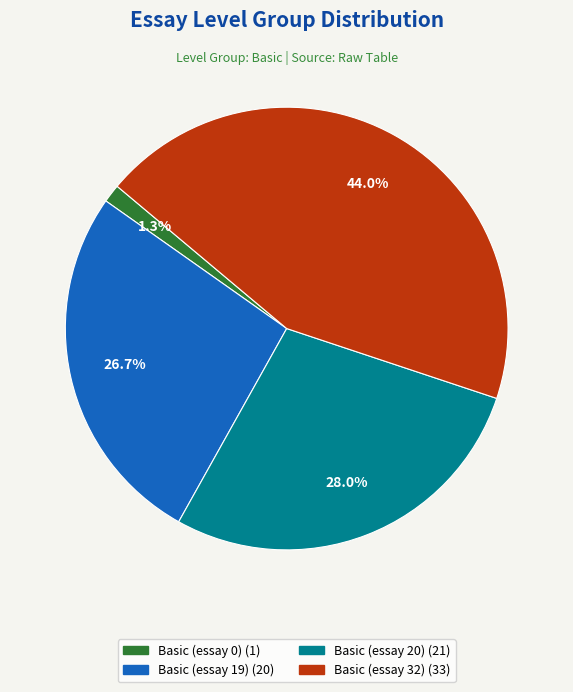

To the nearest percent, what is the difference between the largest and smallest slice percentages?

43%